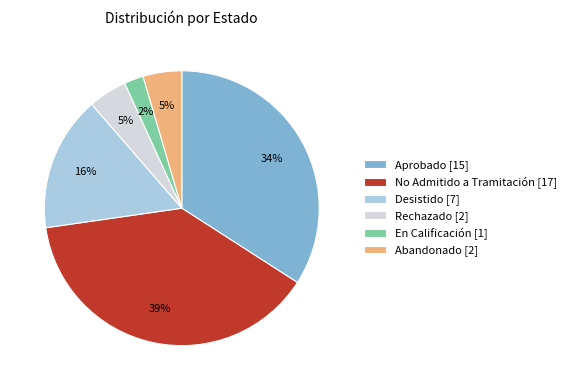

Count the number of slices in the pie.

6